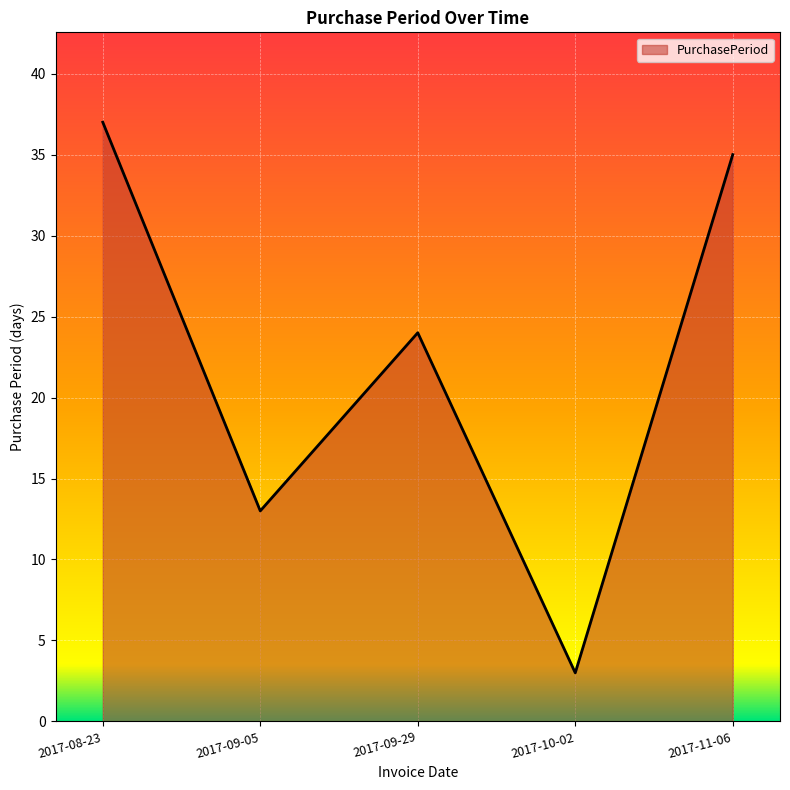

True or false: the data shows 42 at 2017-09-29.

False